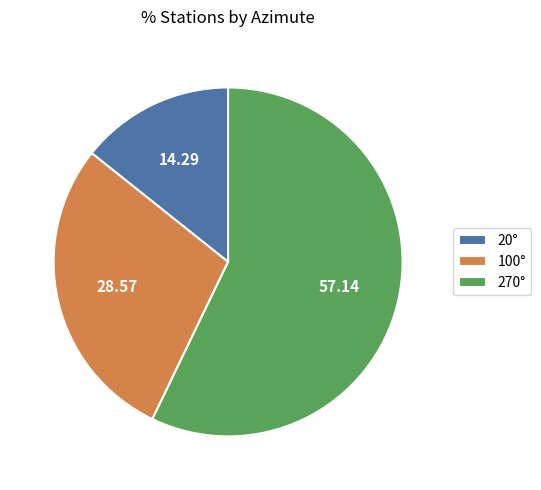

Rank the categories by value from lowest to highest.

20°, 100°, 270°